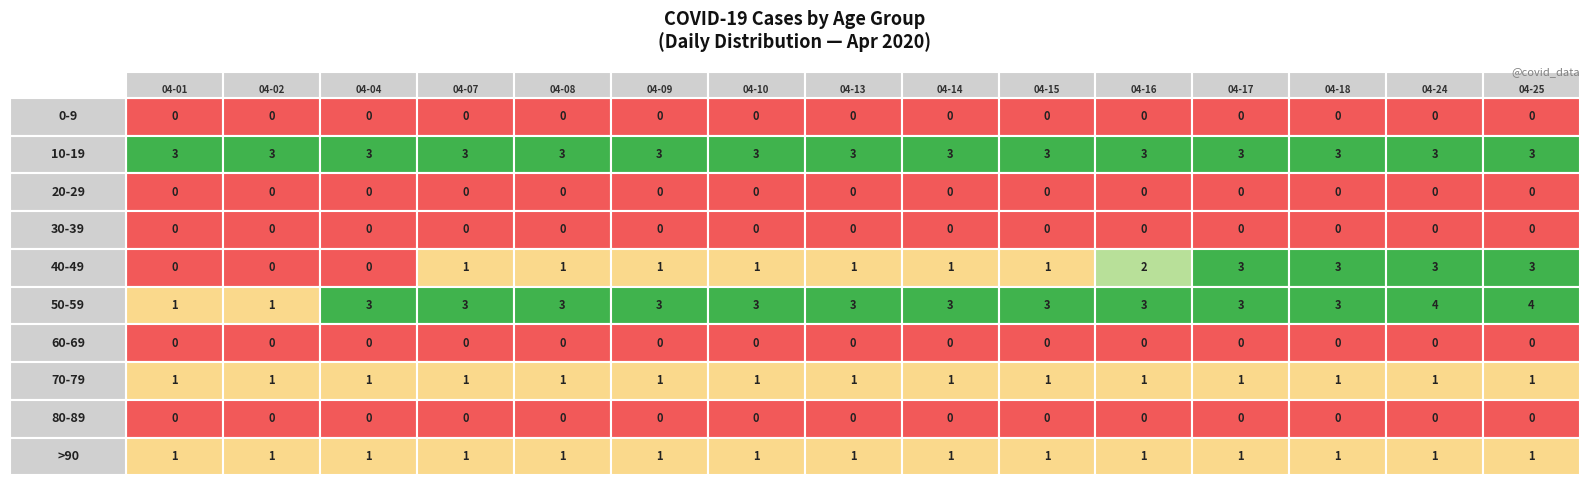

Rank the series at 2020-04-15 from highest to lowest value.

10-19, 50-59, 40-49, 70-79, >90, 0-9, 20-29, 30-39, 60-69, 80-89